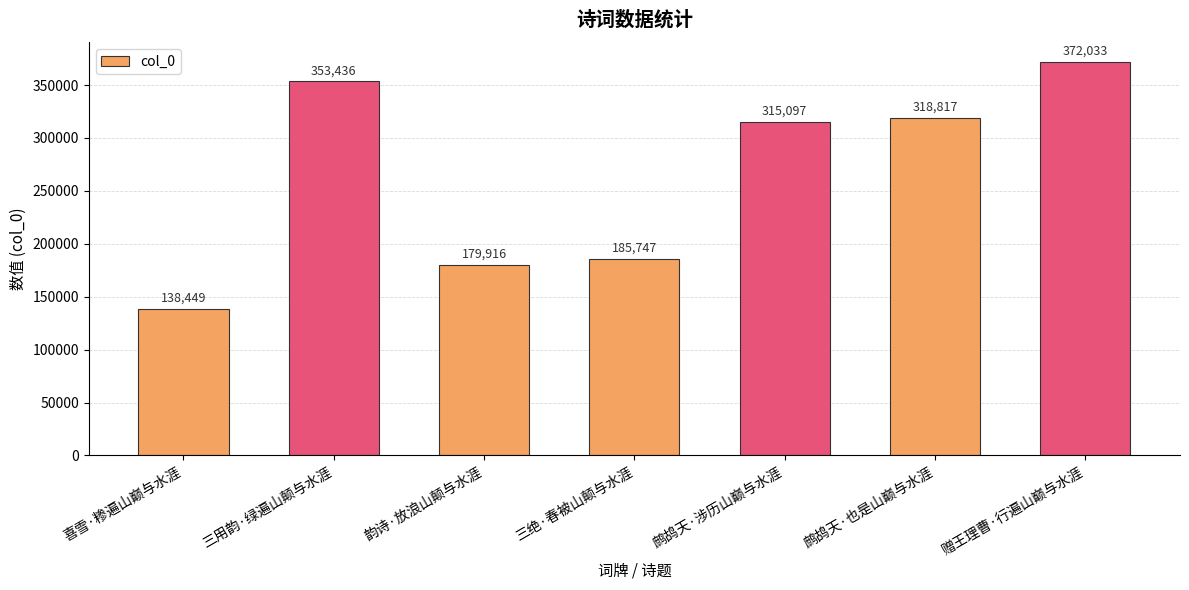

Is it true that the value at 鹧鸪天·也是山巅与水涯 is 318817?

True